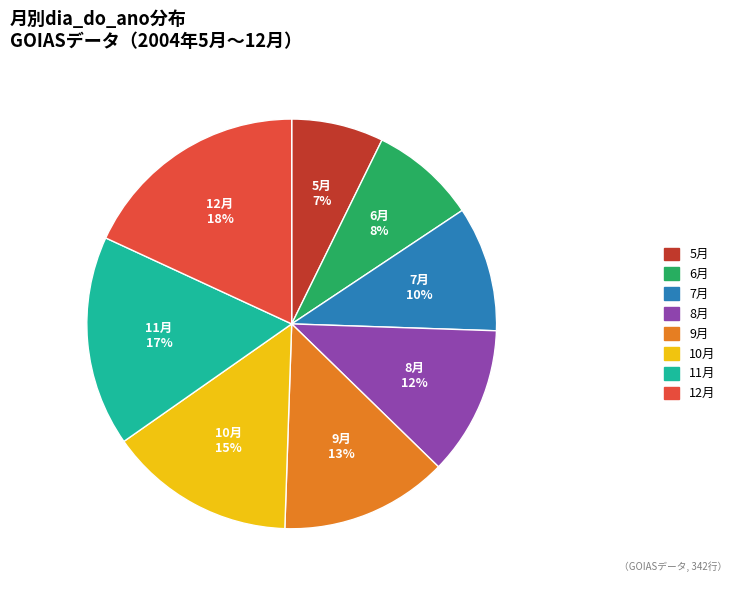

Is there any slice that represents more than half of the pie?

No